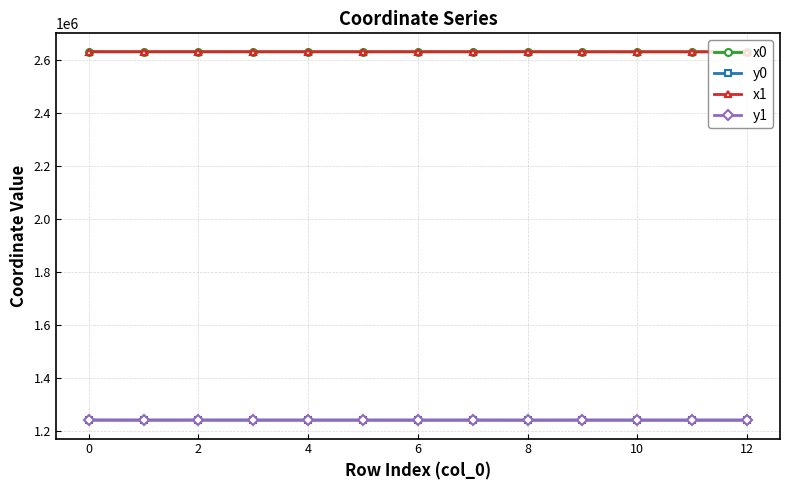

What are all the series names shown in the legend?

x0, y0, x1, y1